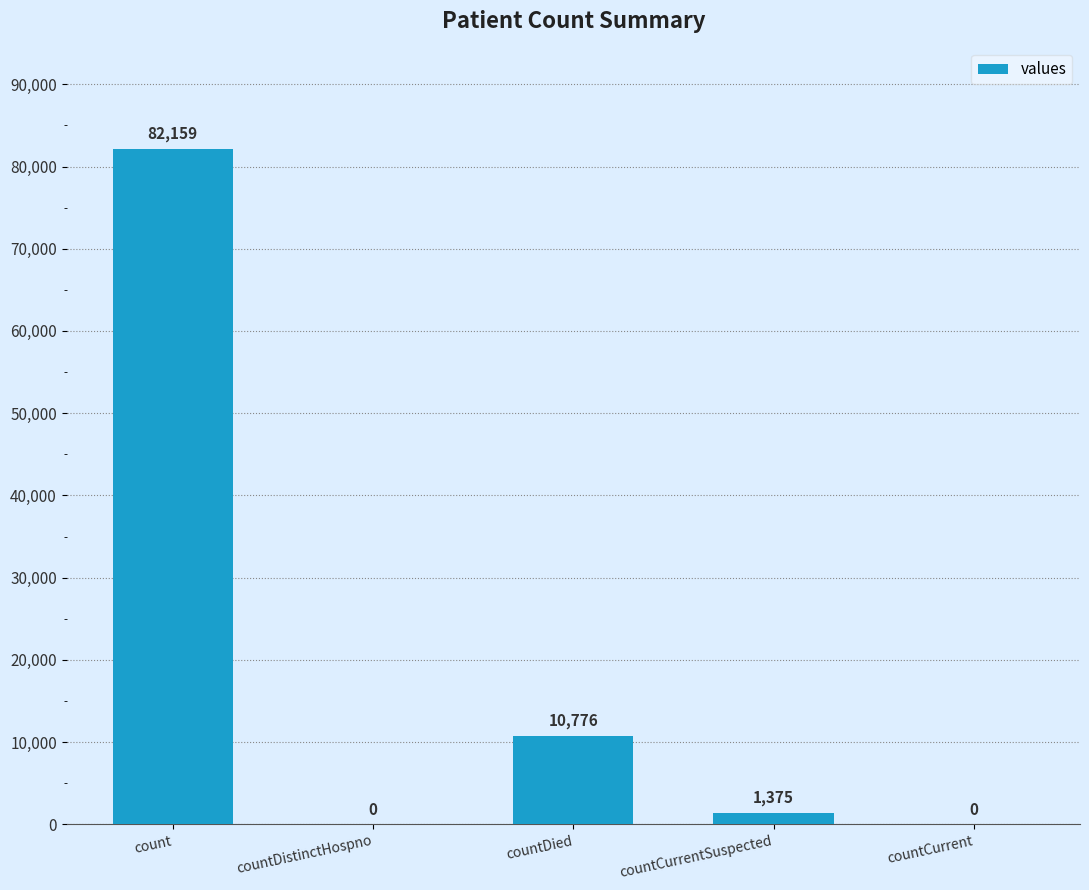

What is the sum of all values?

94310